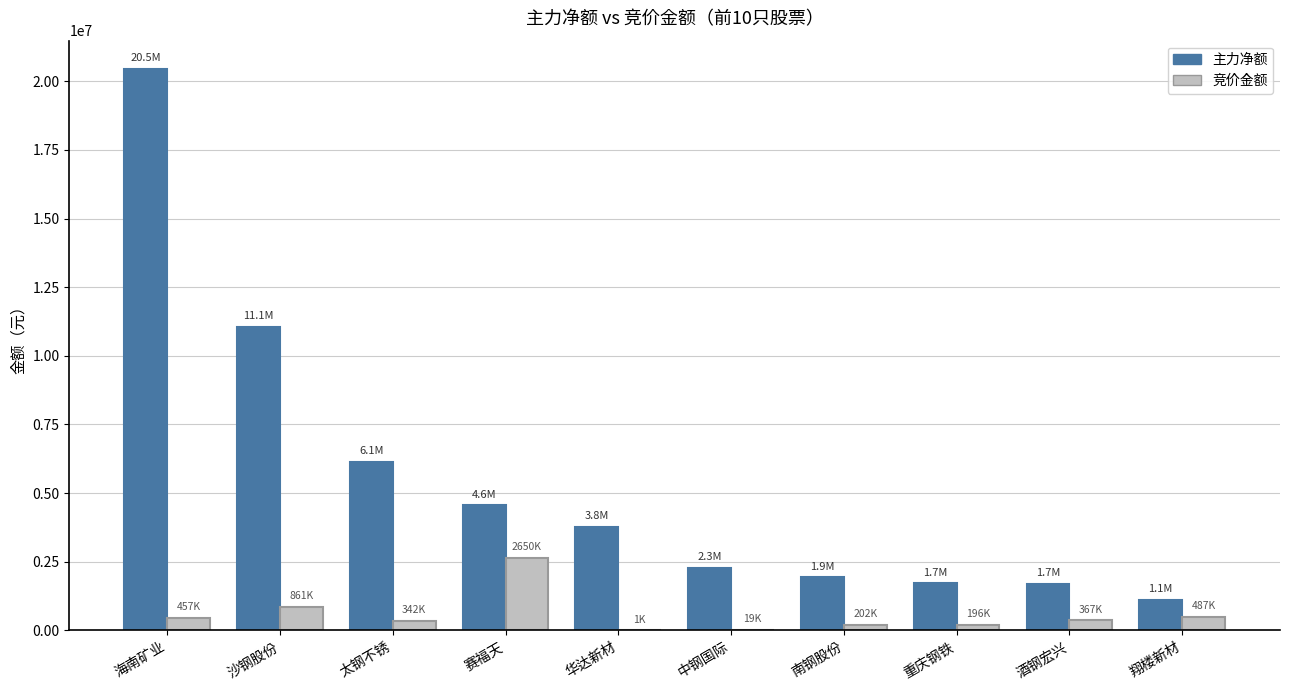

How many distinct data groups are displayed?

2